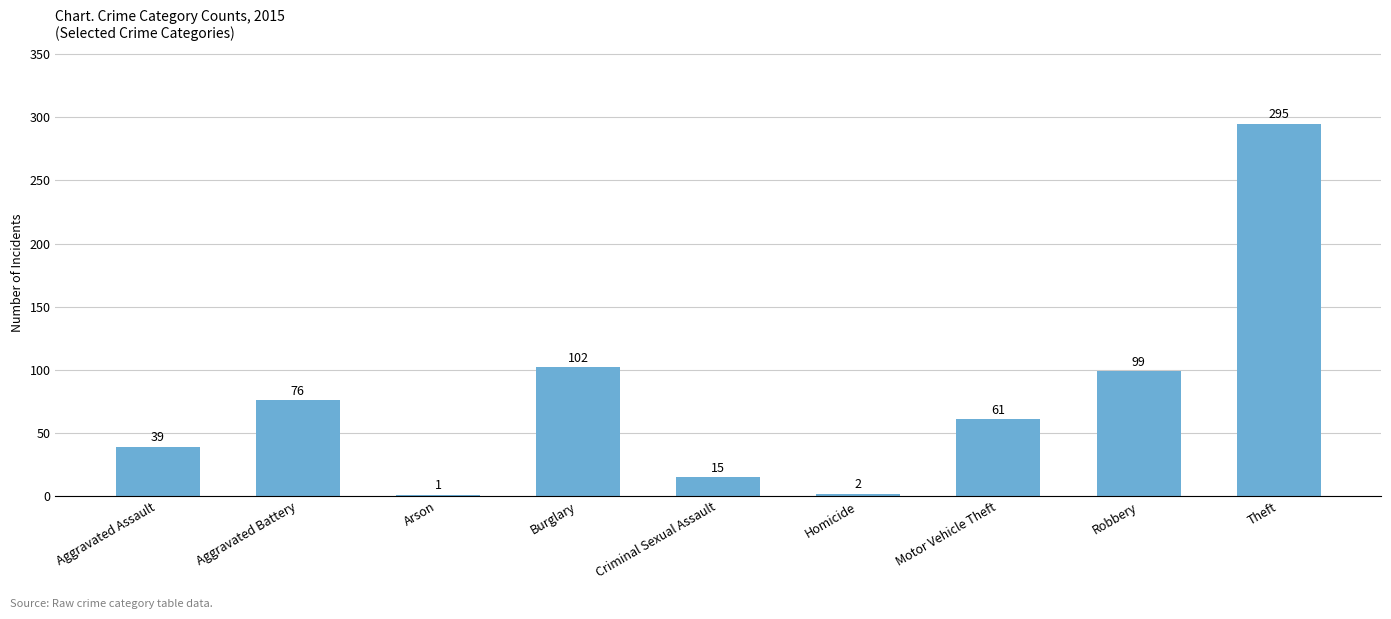

Where does the data first go above 61?

Aggravated Battery